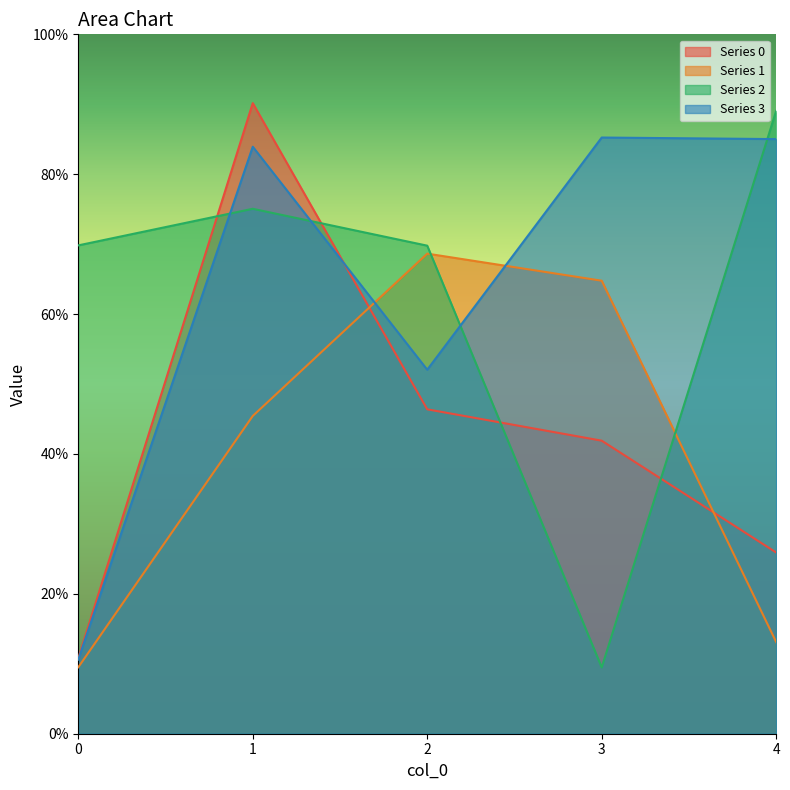

The Series 0 series shows 0.0 at 0. True or false?

False